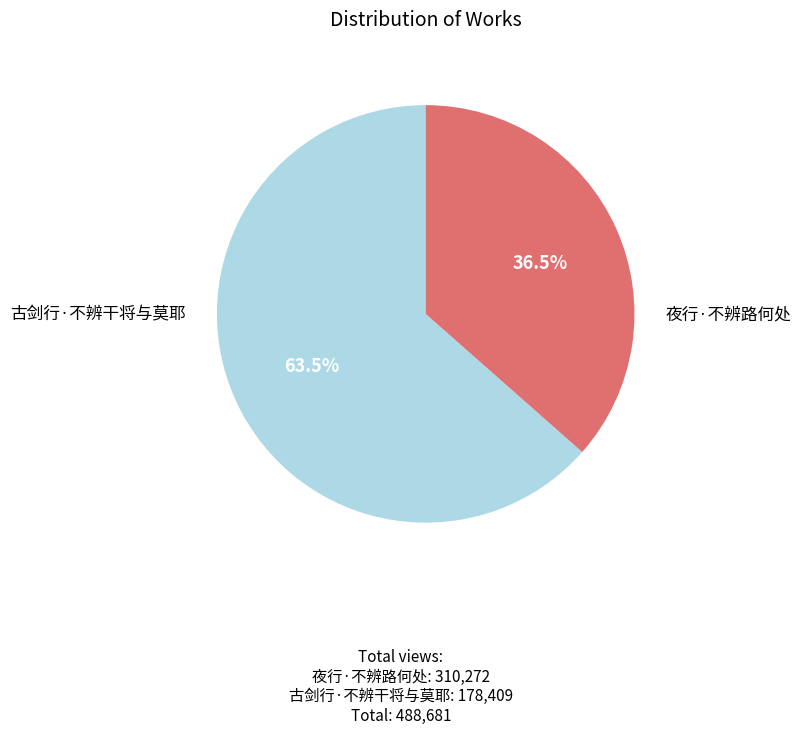

How much of the chart is everything except 古剑行·不辨干将与莫耶?

63.5%